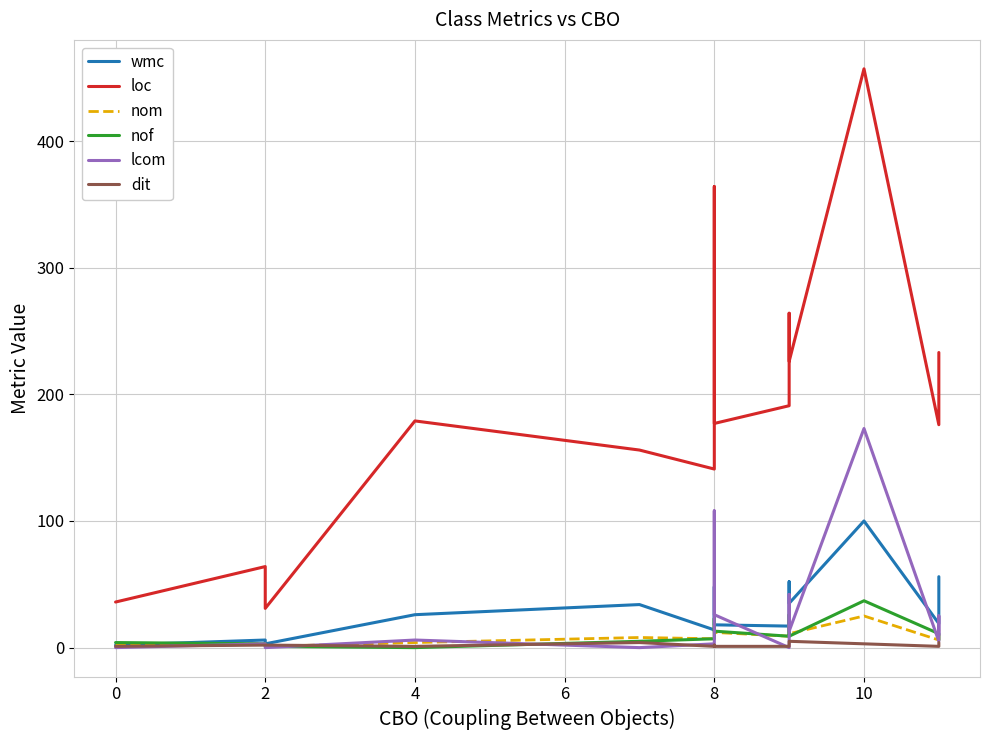

Rank the series by their maximum value, from lowest to highest.

dit, nom, nof, wmc, lcom, loc